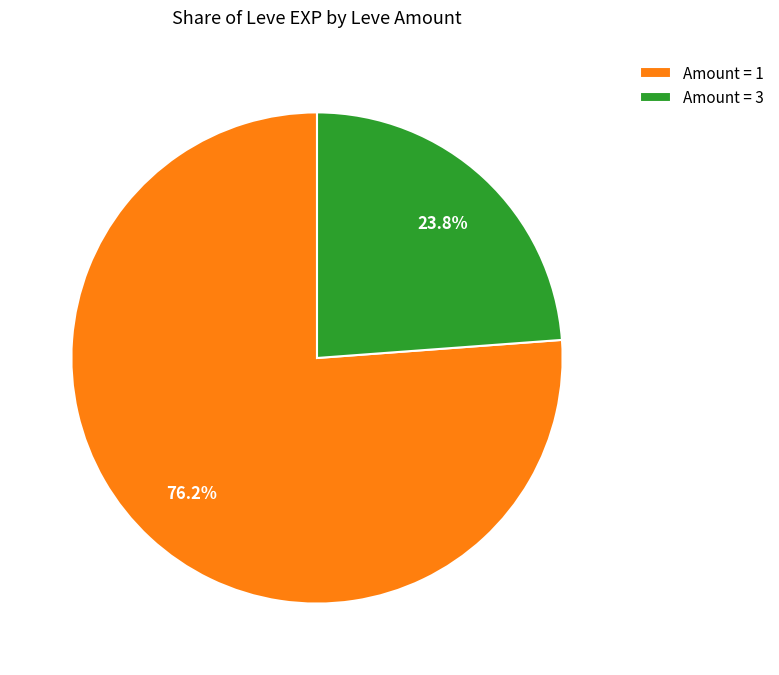

Rank the categories by value from lowest to highest.

Amount = 3, Amount = 1